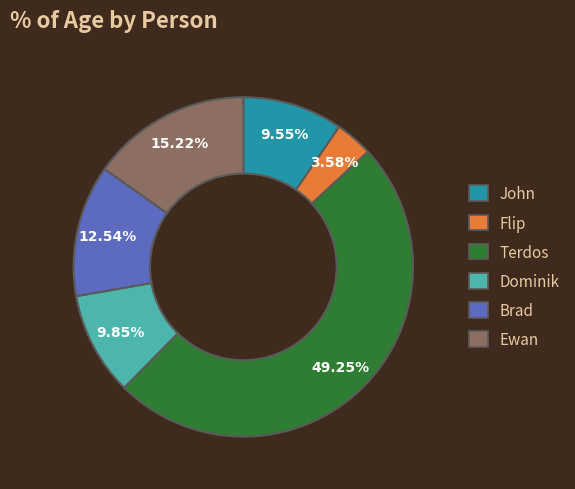

True or false: Flip accounts for 16% of the total.

False